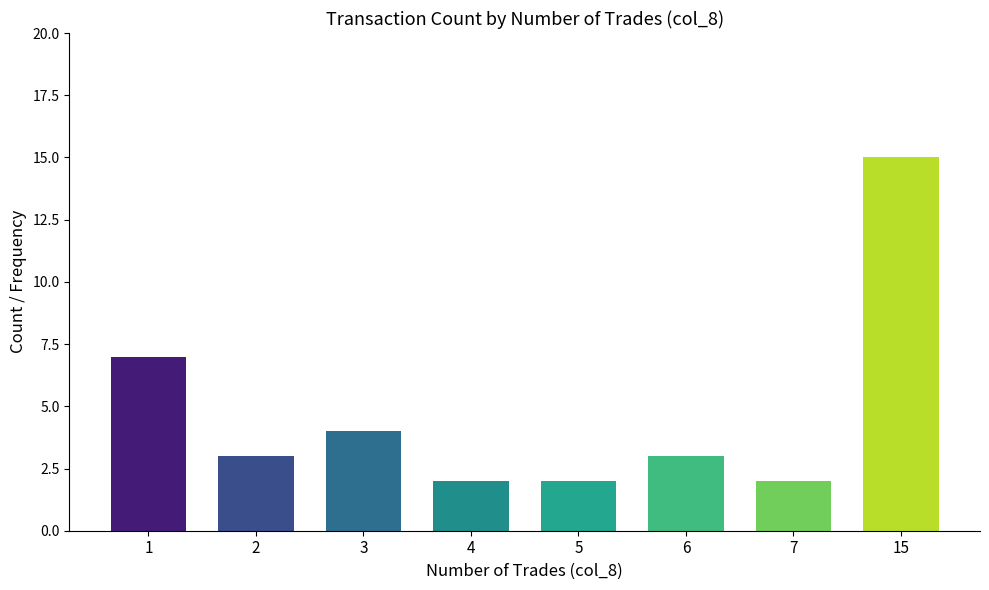

Reading right to left, extract all data points from this chart.

15=15	7=2	6=3	5=2	4=2	3=4	2=3	1=7